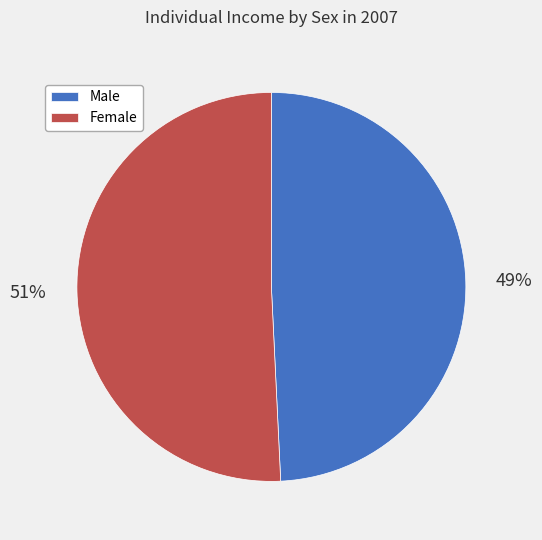

Count the number of slices in the pie.

2